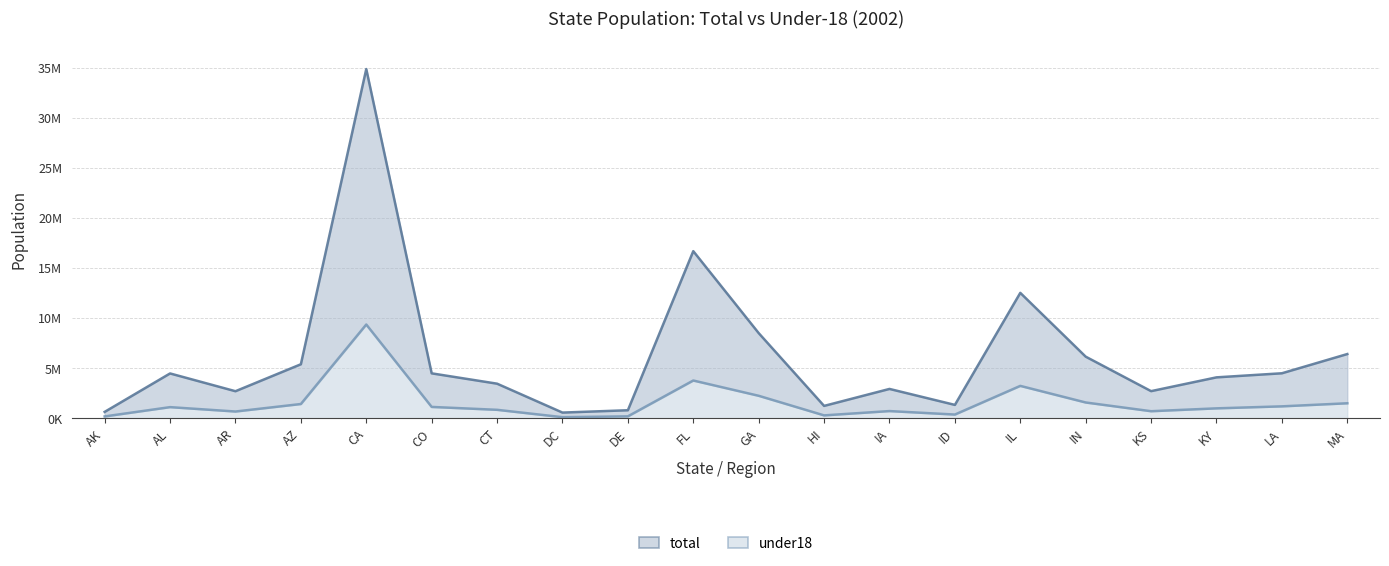

At which label is under18 closest to 4739482?

FL